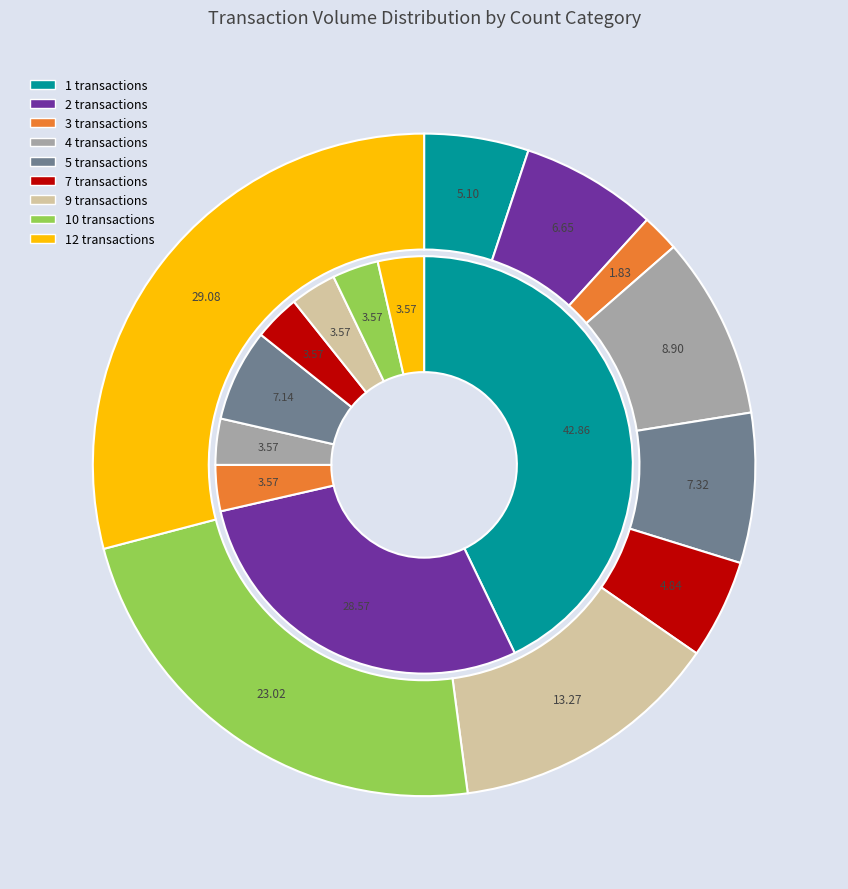

Between 10 and 12, which is larger?

12